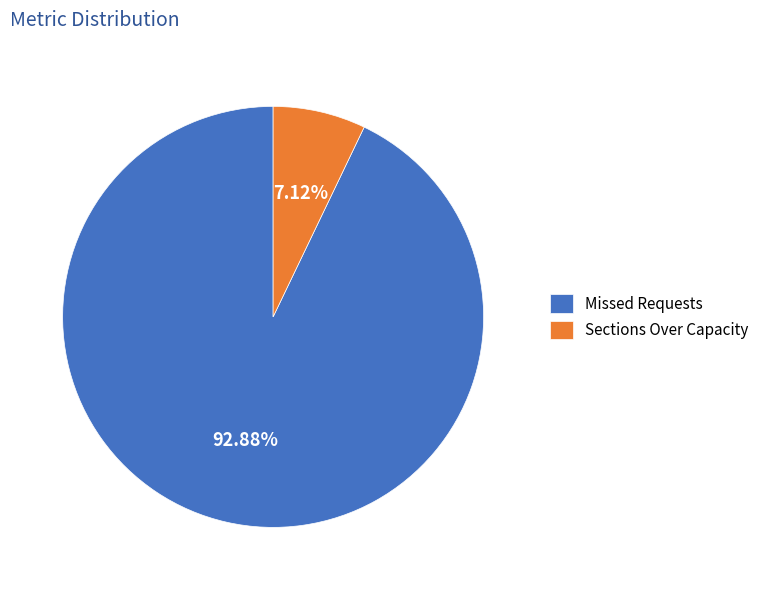

Combined, do Sections Over Capacity and Missed Requests account for over 50%?

Yes